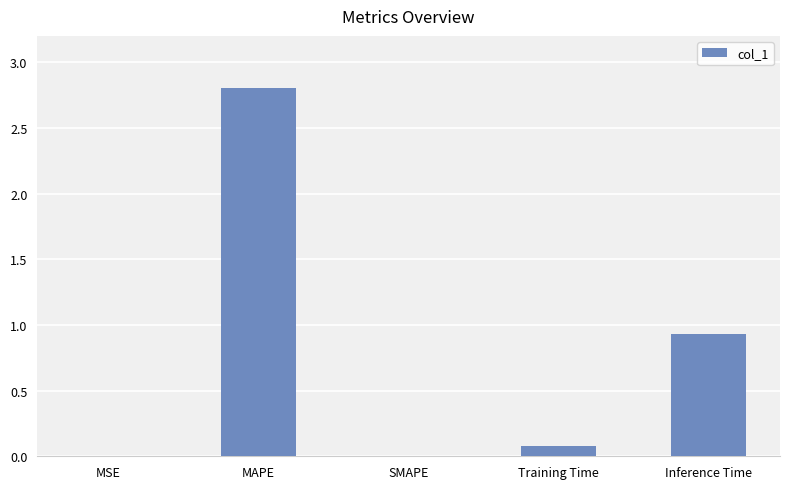

What is the sum of all values?

3.8